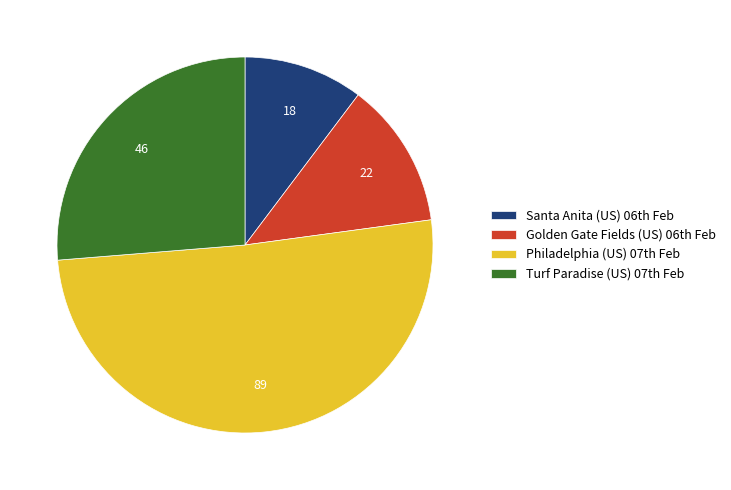

How many slices are in this pie chart?

4